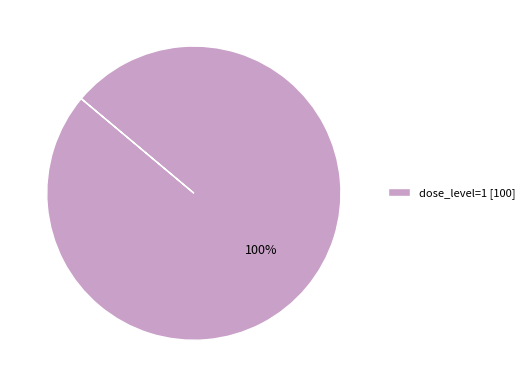

Is it true that dose_level=1 [100] is 86% of the pie?

False